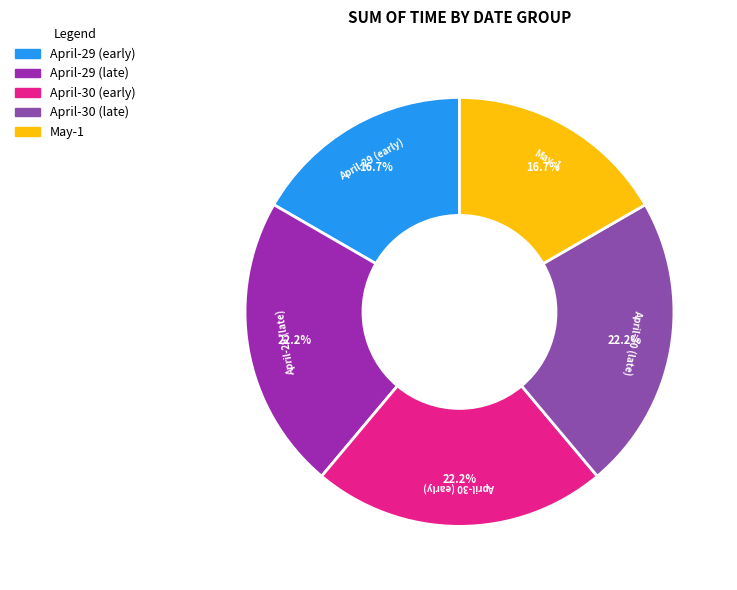

Does any single category account for the majority?

No